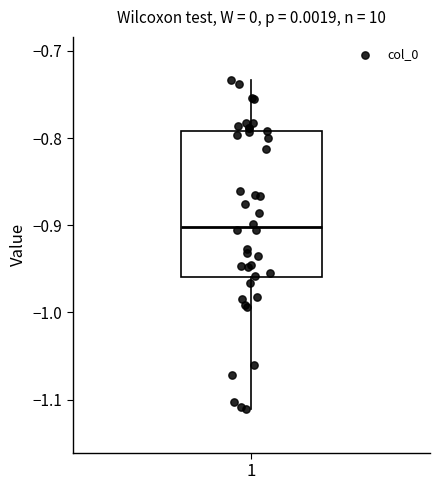

Transcribe this box plot: give where the median line is, the range the box spans, and where the two whiskers end, as read against the y-axis. The values are not printed on the chart, so give them approximately, as read against the axis.

median -0.90, box -0.96 to -0.79, whiskers -1.11 to -0.73